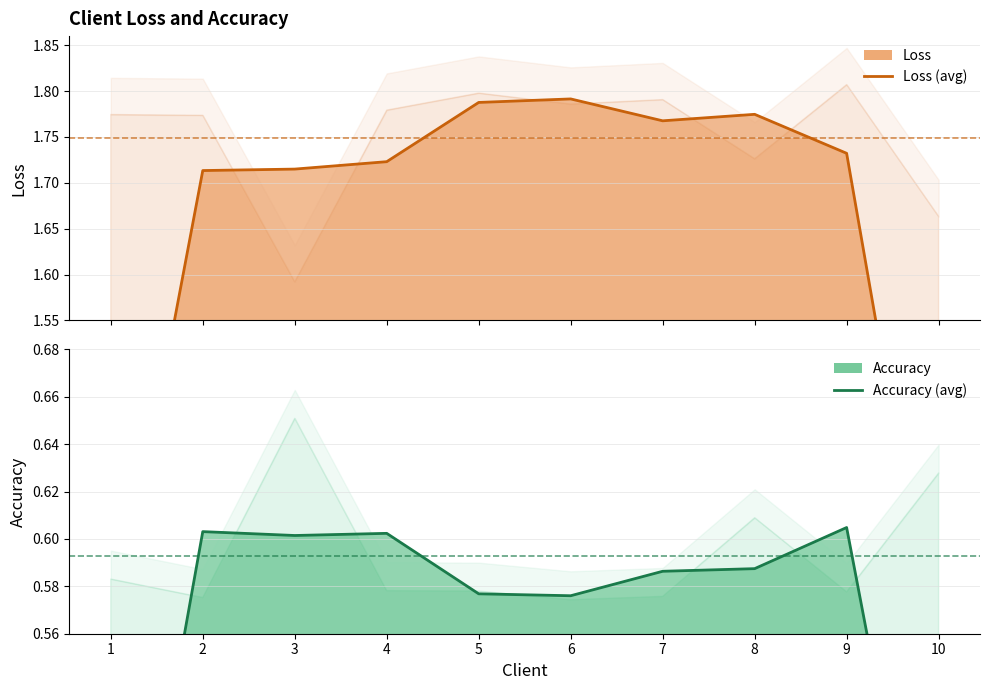

Reading left to right, list all the values displayed in this chart.

Loss: 1.2	1.7	1.7	1.7	1.8	1.8	1.8	1.8	1.7	1.2
Accuracy: 0.4	0.6	0.6	0.6	0.6	0.6	0.6	0.6	0.6	0.4